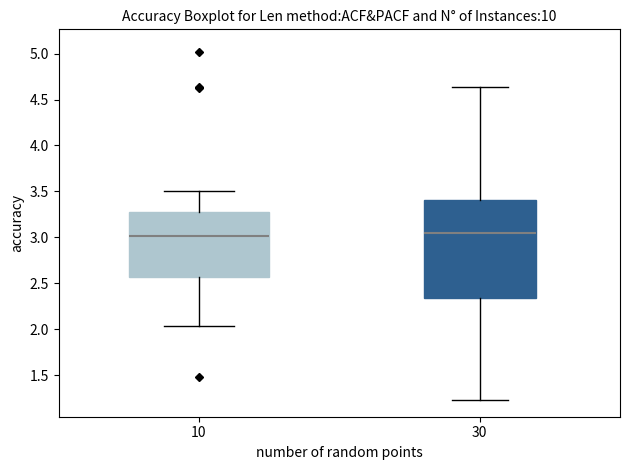

Reading left to right, transcribe this box plot: for each box, give where its median line is, the range the box spans, and where its two whiskers end, as read against the y-axis. The values are not printed on the chart, so give them approximately, as read against the axis.

10: median 3.00, box 2.55 to 3.30, whiskers 2.05 to 3.50
30: median 3.05, box 2.35 to 3.40, whiskers 1.25 to 4.65